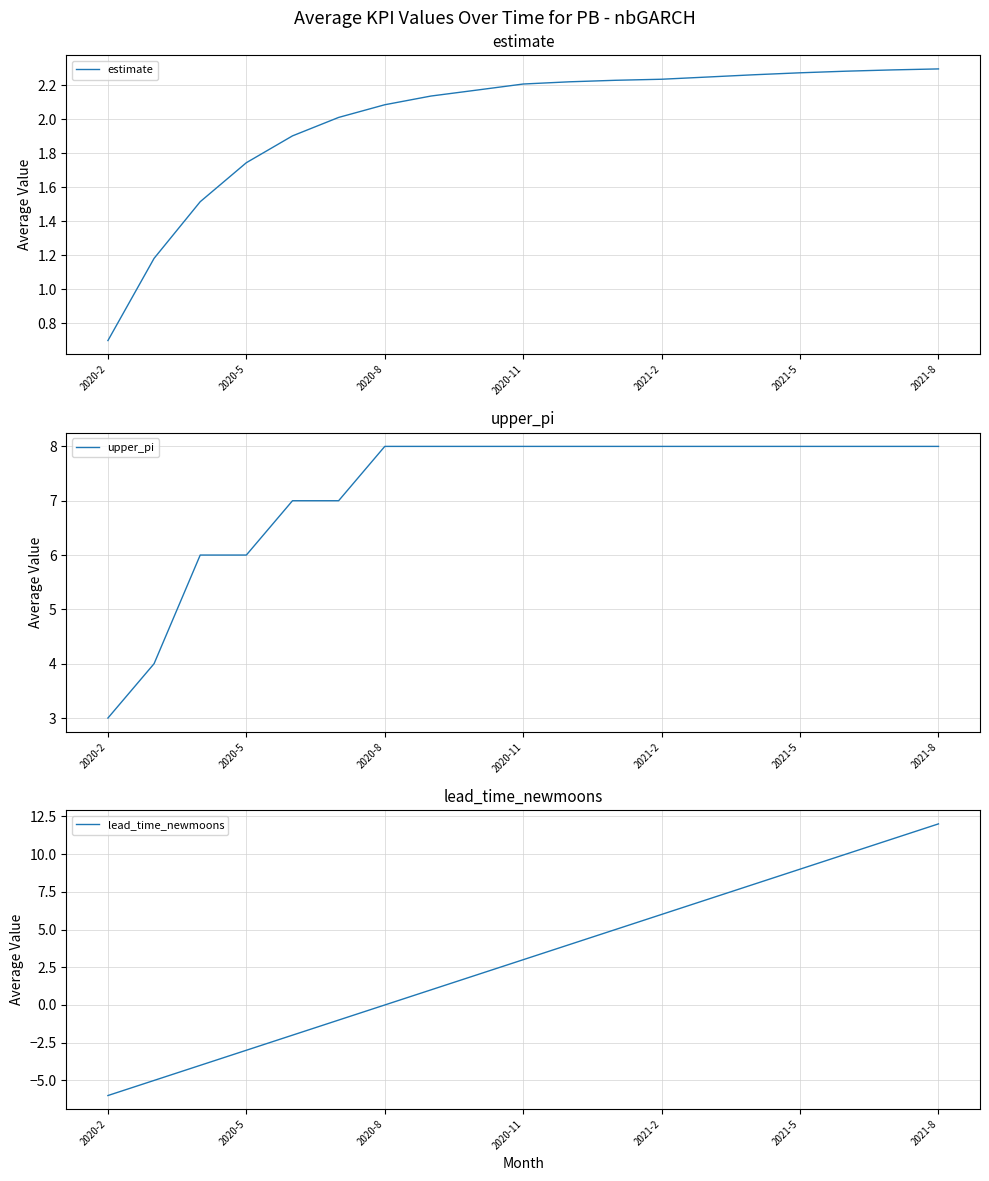

Which category has the lowest value in the estimate series?

2020-2